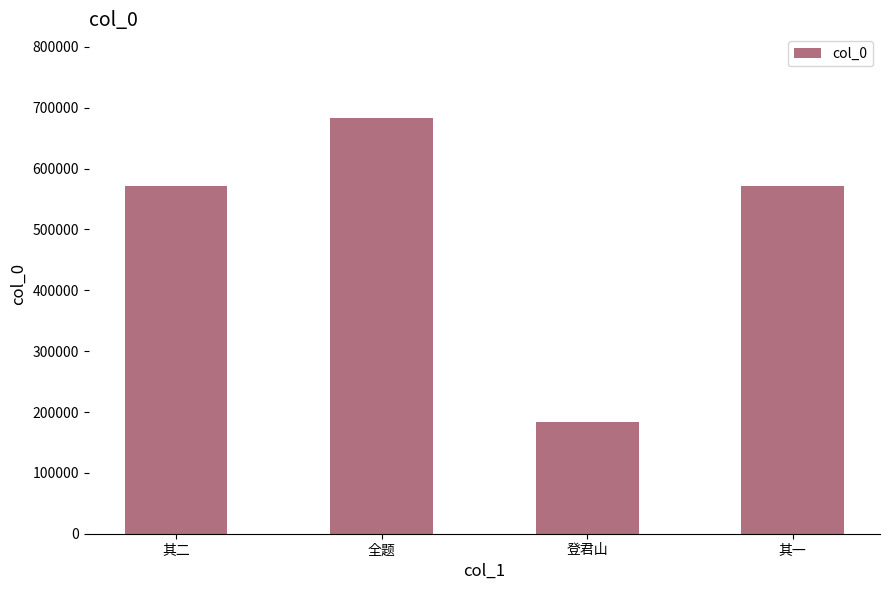

The value at 全题 is 683906. True or false?

True